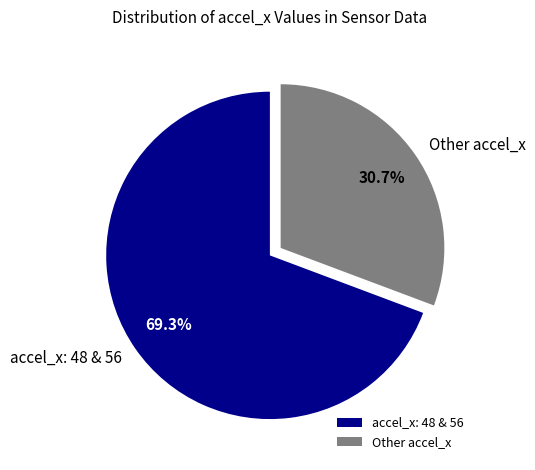

Does any single category account for the majority?

Yes